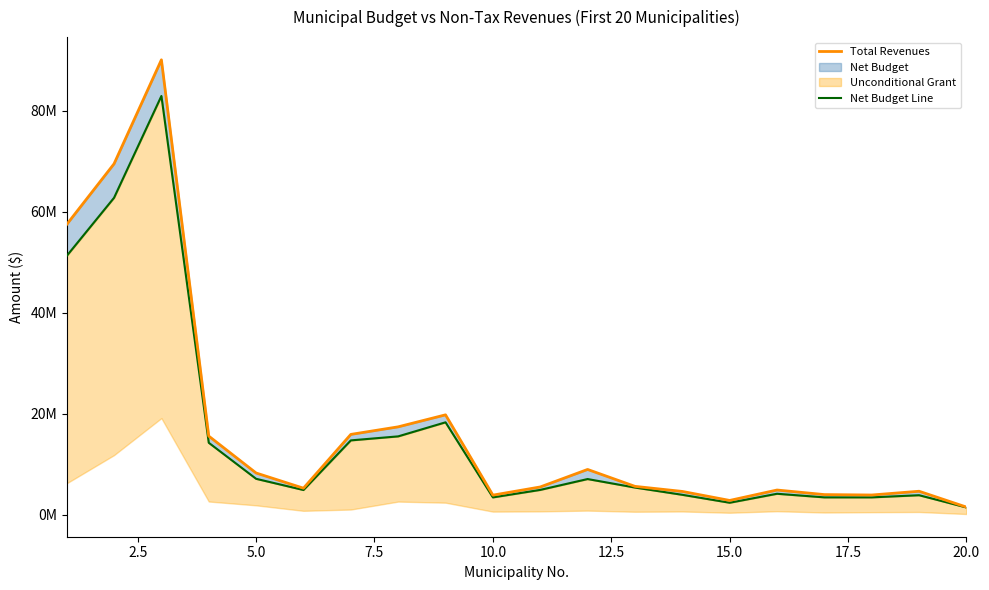

What is the greatest value displayed?

90075926